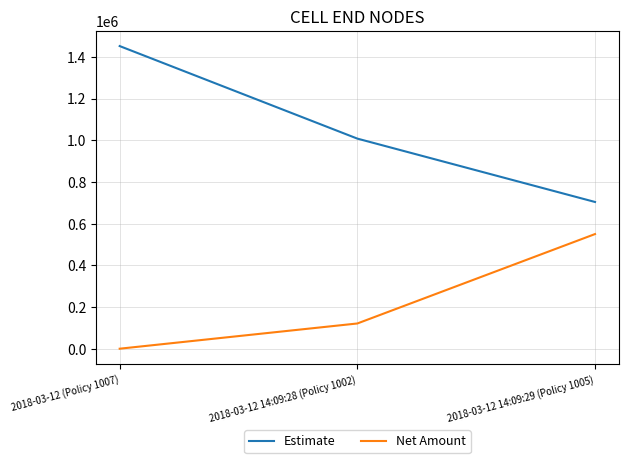

What is the average value of the Estimate series?

1054667